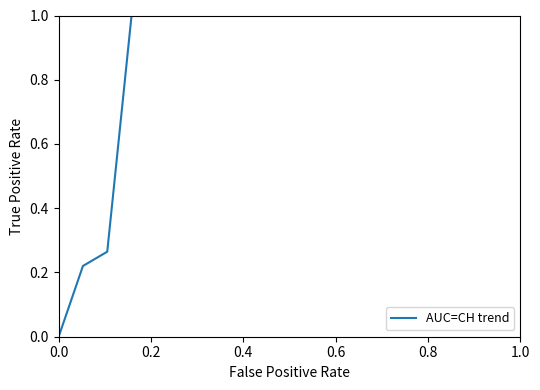

What is the difference between the maximum and minimum values?

1.0